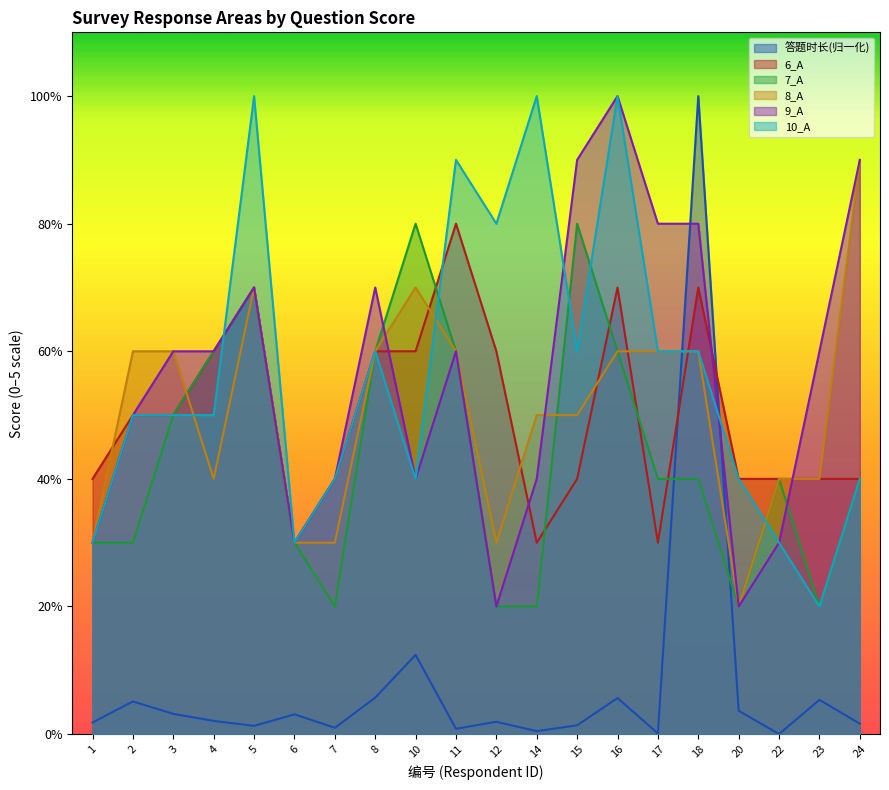

Which label corresponds to the largest value in the chart?

18